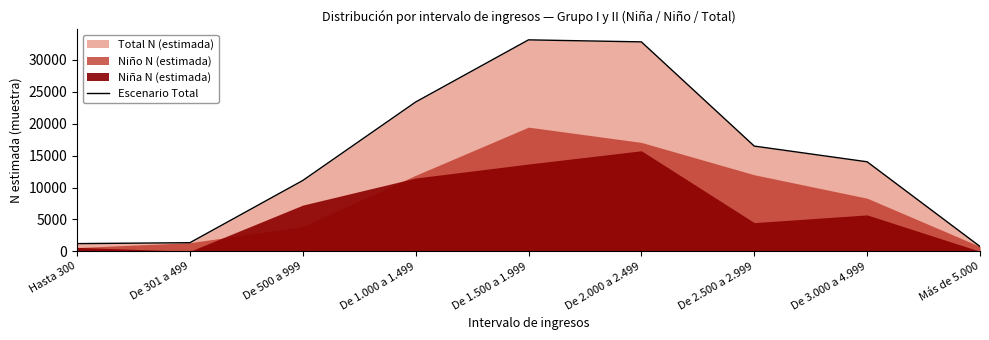

True or false: the data shows 53684 at De 1.500 a 1.999.

False